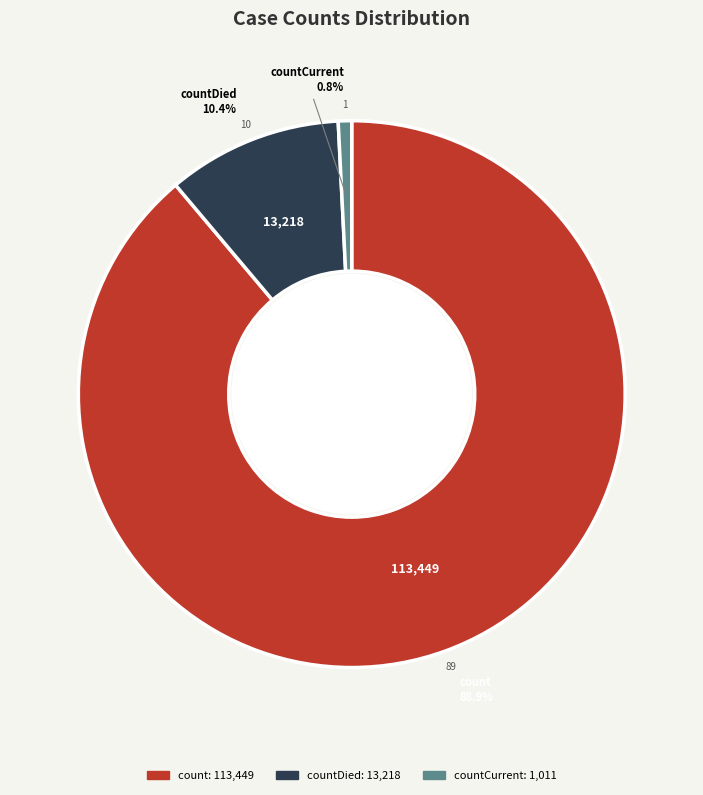

To the nearest percent, what is the difference between the countCurrent and countDied slice percentages?

10%